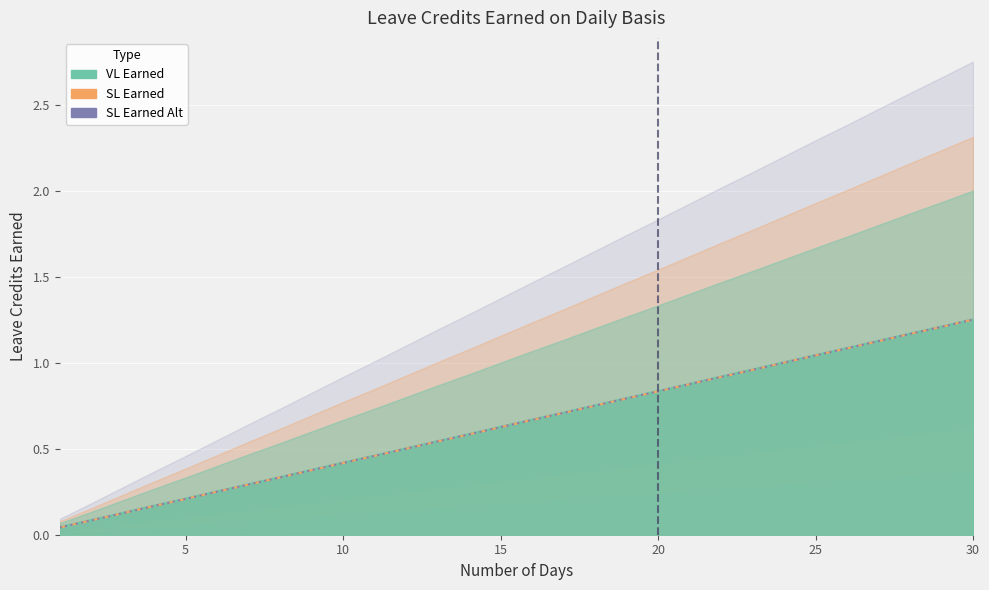

What is the value of the VL Earned point at the 24th from the left?

1.0